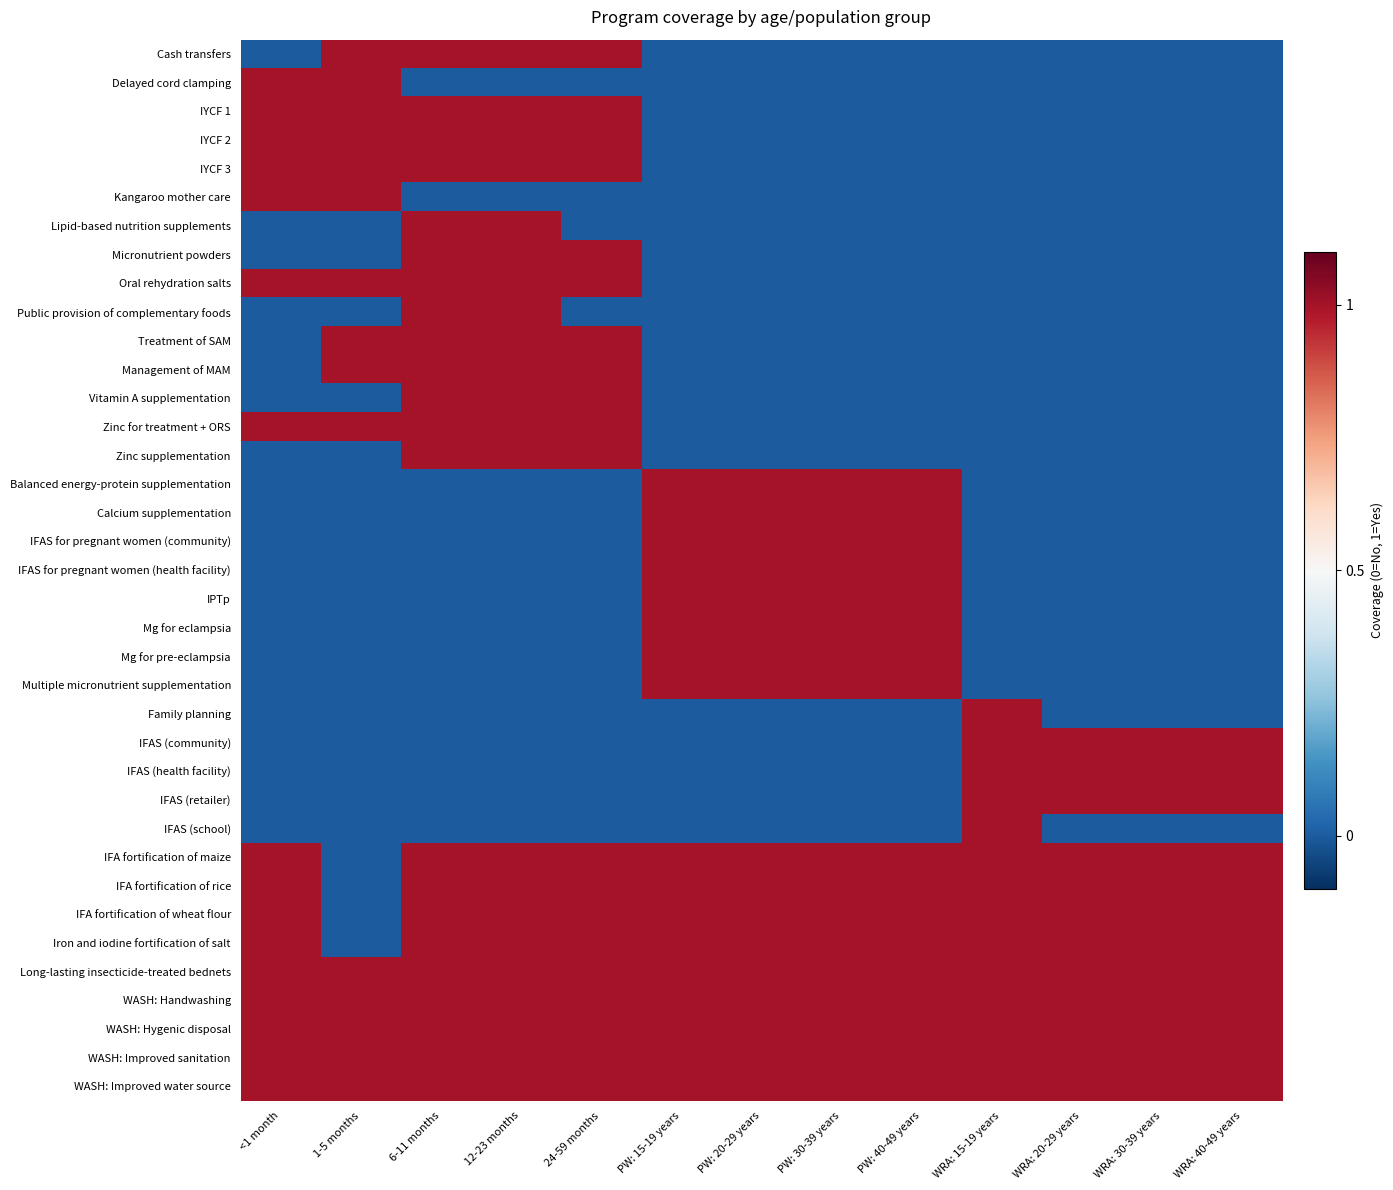

The IYCF 3 series shows 0 at WRA: 40-49 years. True or false?

True